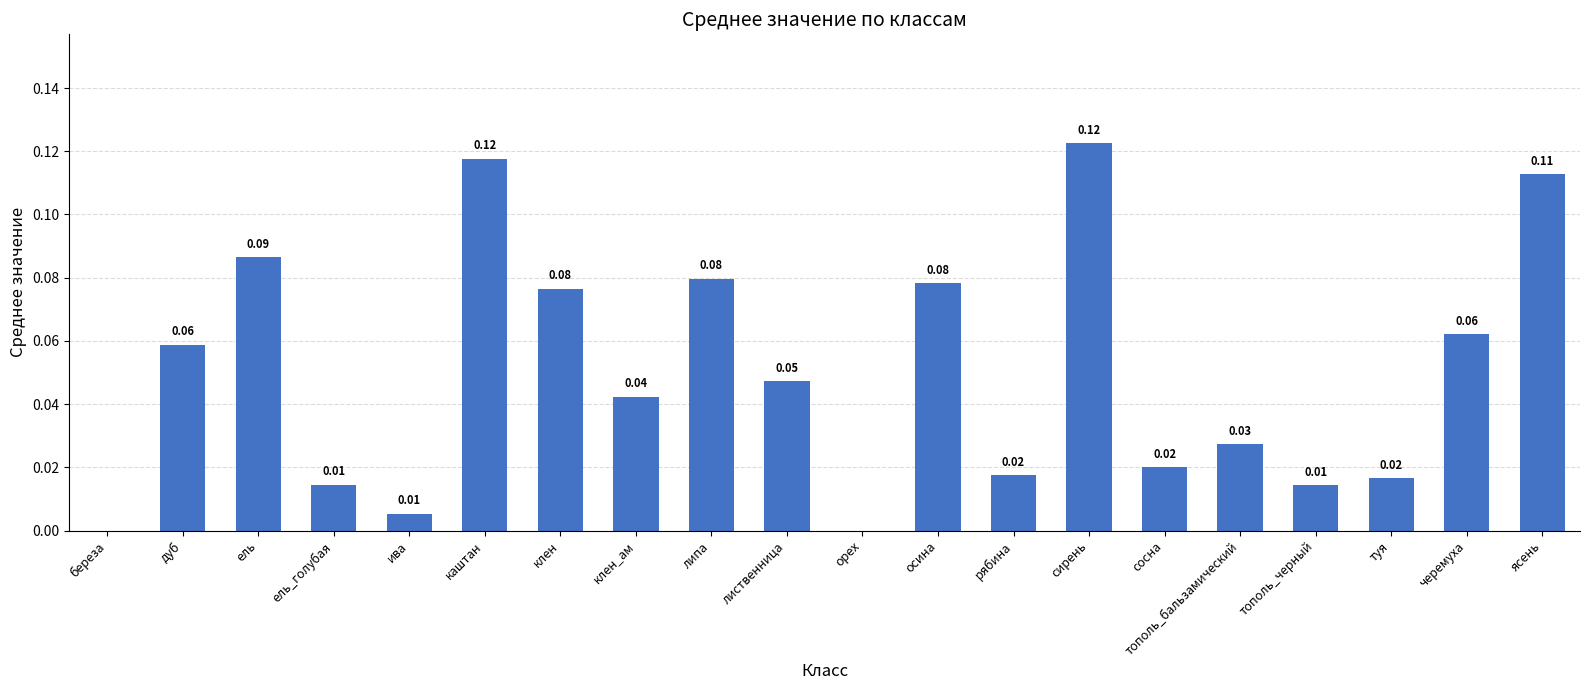

What is the sum of all values?

1.0